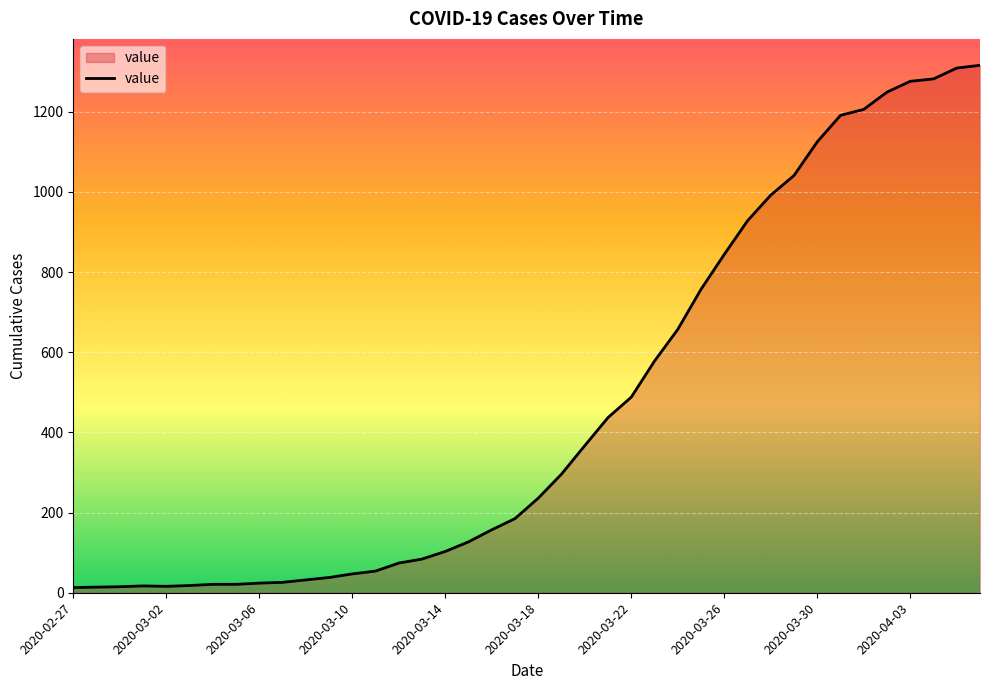

What is the difference between the maximum and minimum values?

1303